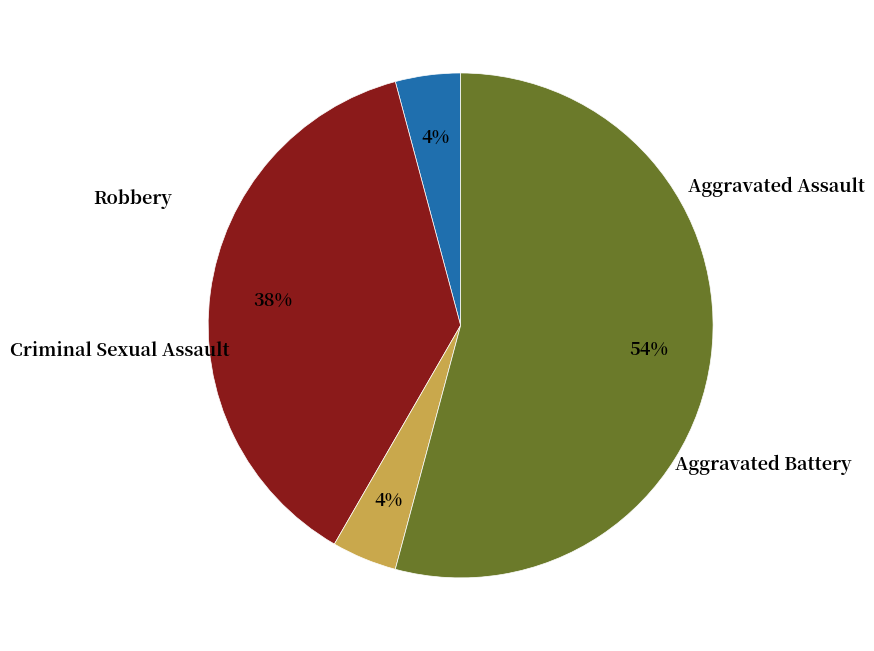

To the nearest percent, what is the average slice percentage?

25%